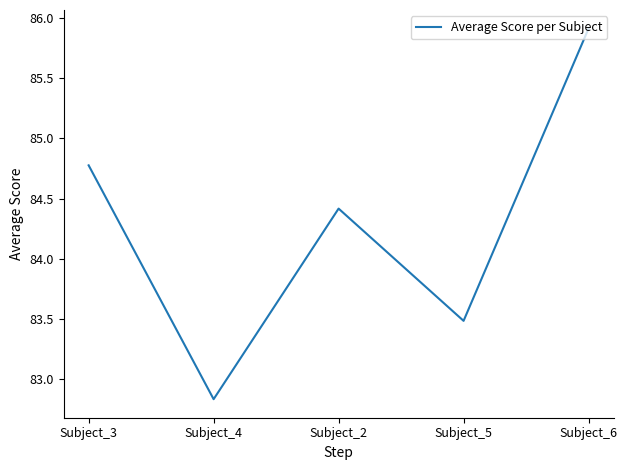

Where is the first local minimum?

Subject_4